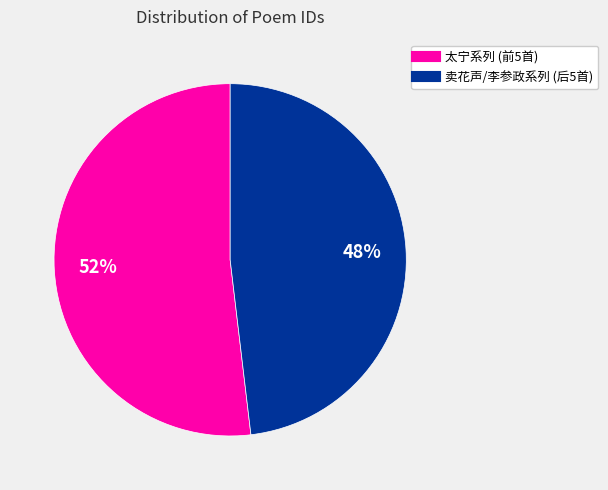

To the nearest percent, what is the average slice percentage?

50%